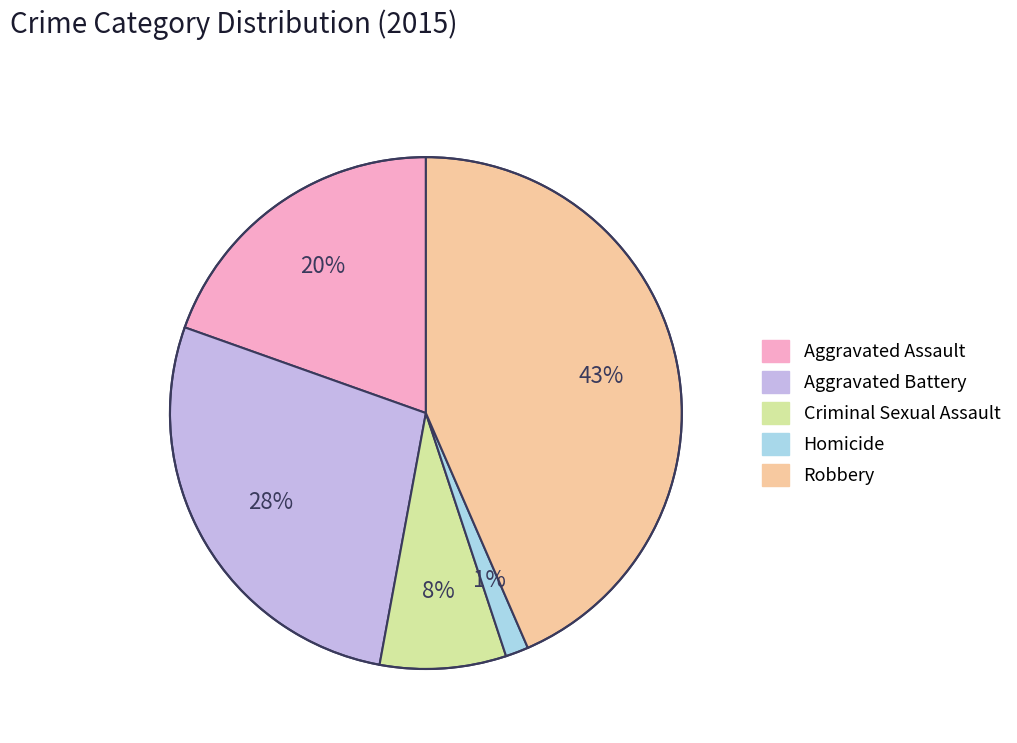

To the nearest percent, what is the difference between the Criminal Sexual Assault and Aggravated Assault slice percentages?

12%